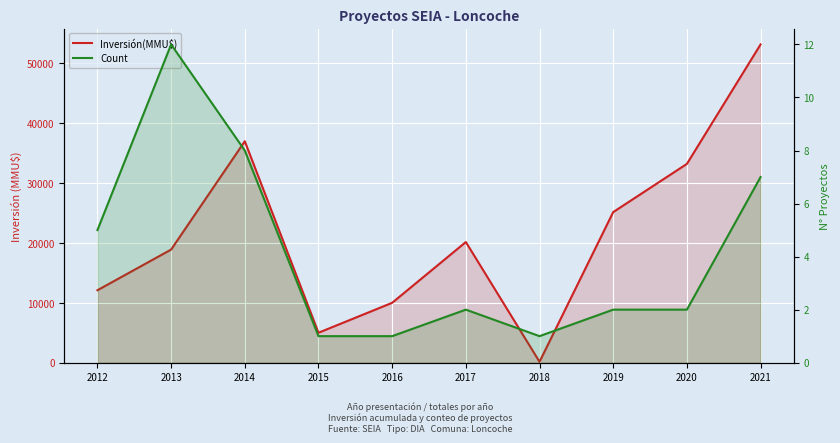

Is it true that Count equals 7 at 2021?

True